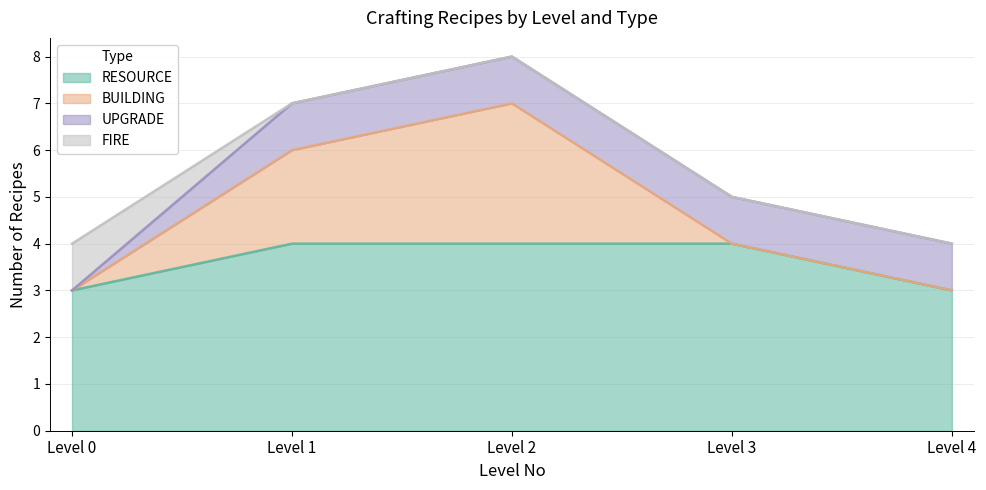

Which has a higher value, Level 1 or Level 2?

Level 1